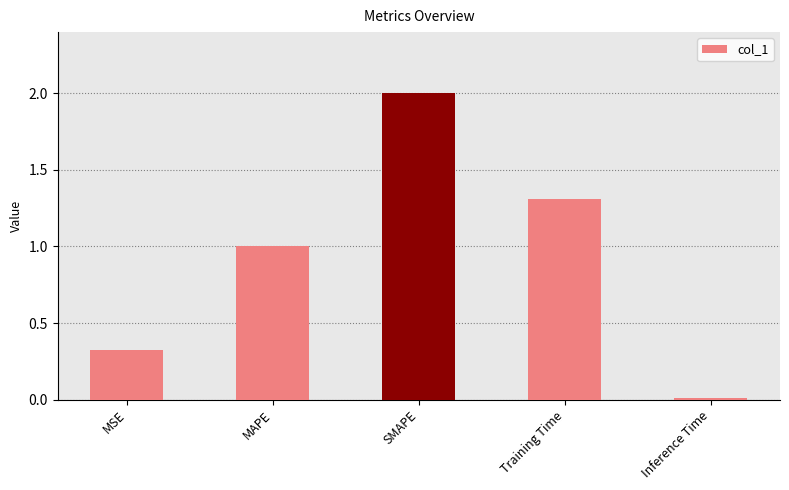

Where is the data nearest to the value 1?

MAPE